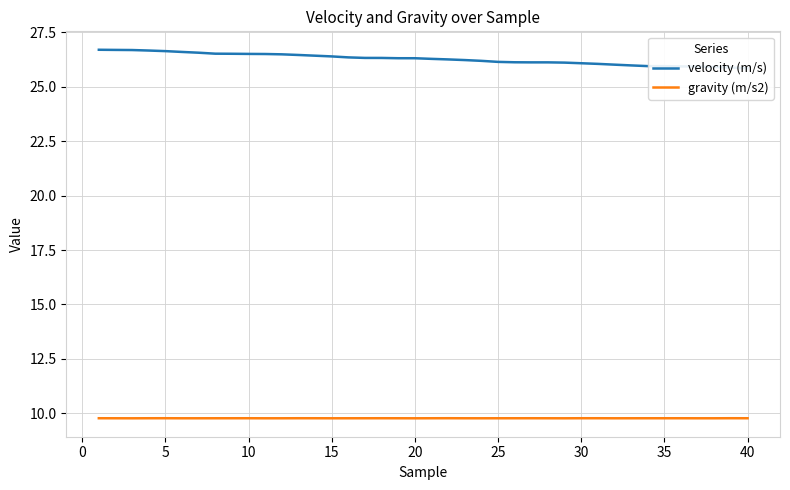

The gravity (m/s2) series shows 16.1 at 20. True or false?

False